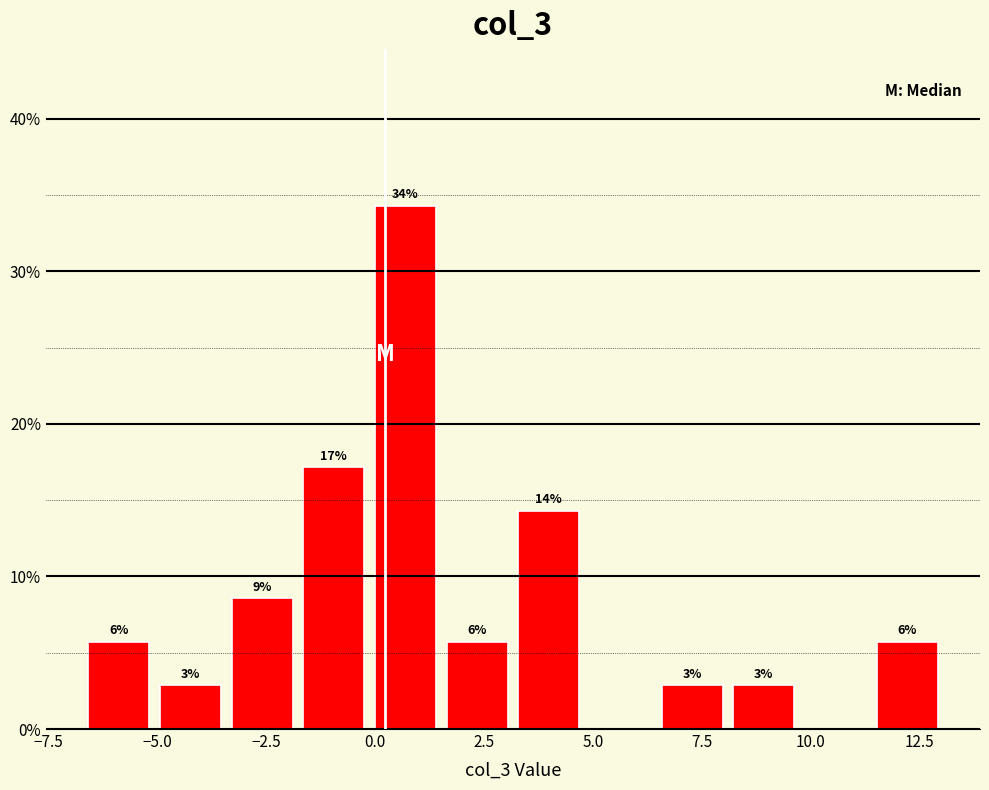

Read against the x-axis, roughly where is the centre of the tallest bar?

0.5